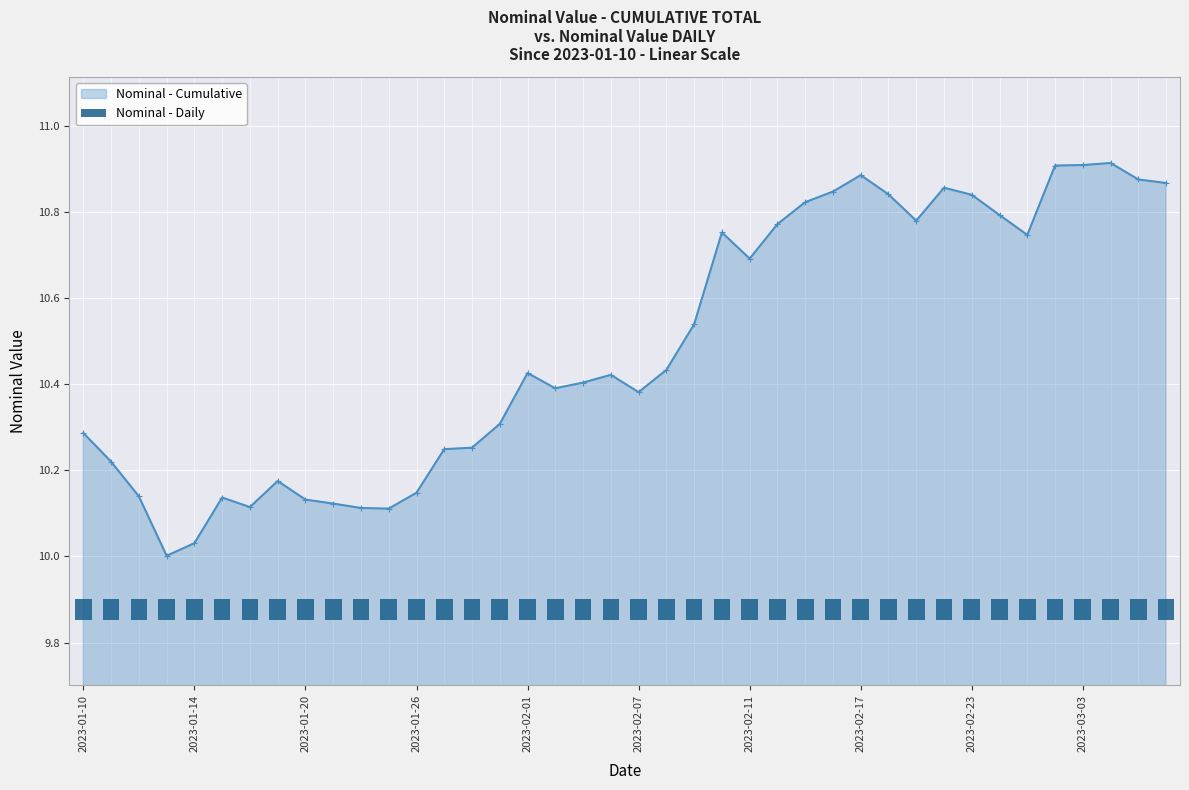

What is the difference between the maximum and second lowest values?

0.9